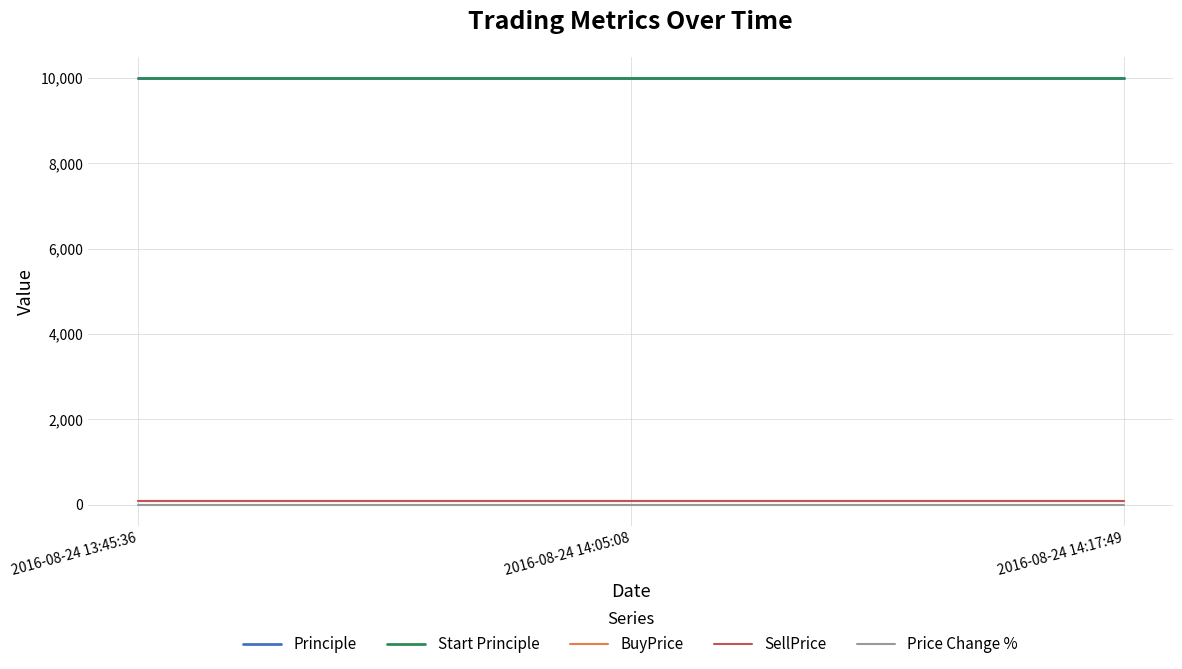

Does the chart display data point markers on the line(s)?

No